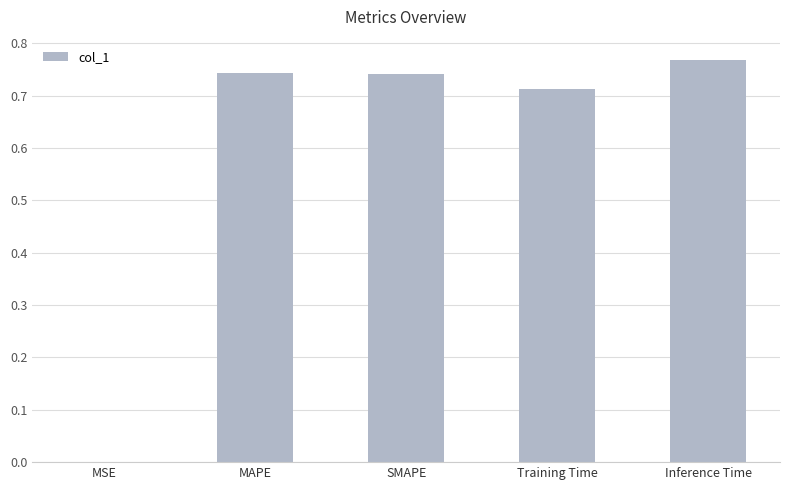

The value at MAPE is 1.0. True or false?

False